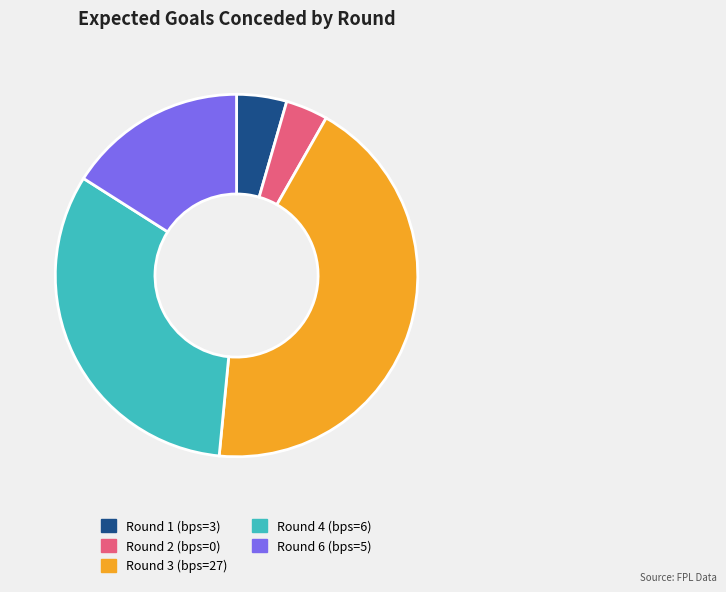

Which slice is the largest?

Round 3 (bps=27)